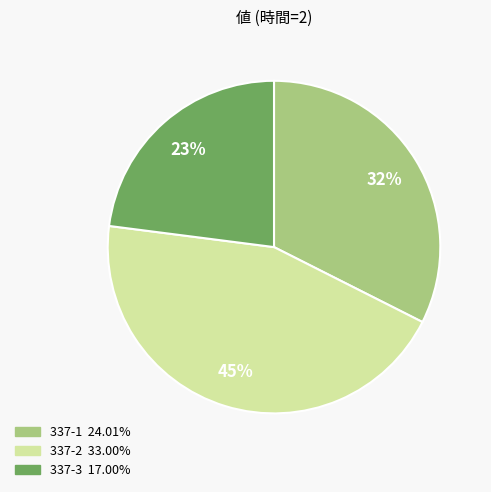

How many slices are in this pie chart?

3